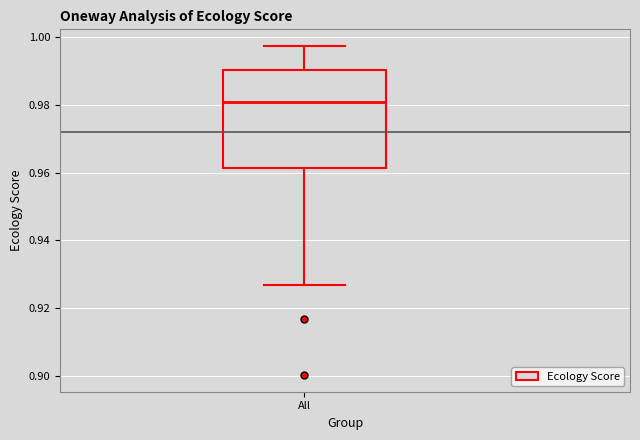

Transcribe this box plot: give where the median line is, the range the box spans, and where the two whiskers end, as read against the y-axis. The values are not printed on the chart, so give them approximately, as read against the axis.

median 0.980, box 0.962 to 0.990, whiskers 0.926 to 0.998